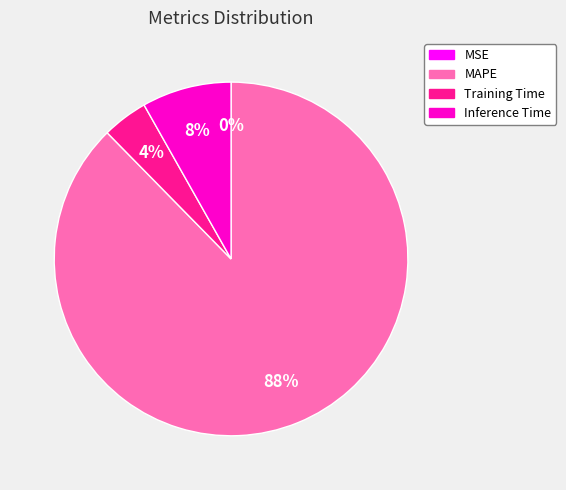

To the nearest percent, what is the average slice percentage?

25%